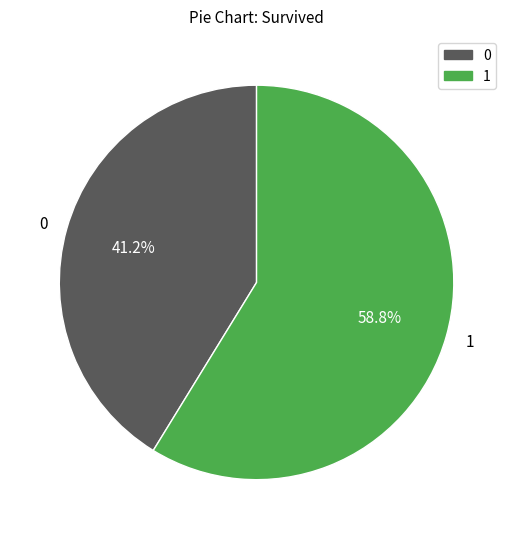

How much of the chart is everything except 0?

58.8%